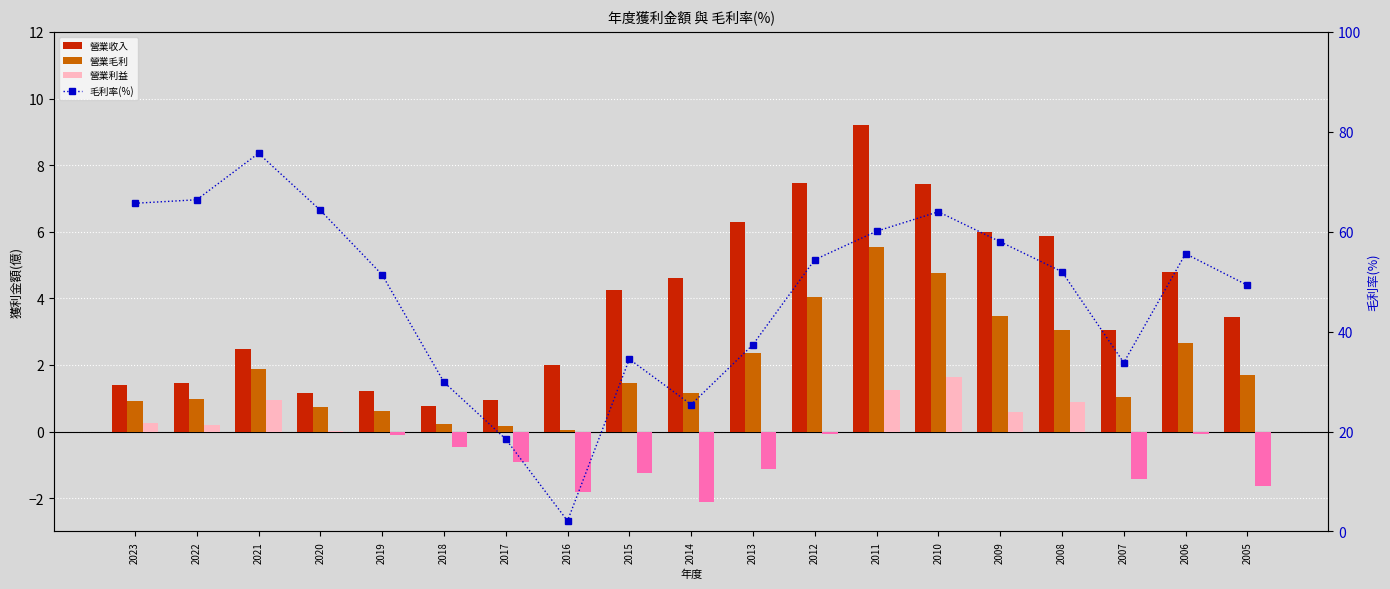

Reading left to right, transcribe all the data shown in this chart.

營業收入: 1.4	1.5	2.5	1.2	1.2	0.8	0.9	2.0	4.2	4.6	6.3	7.5	9.2	7.4	6.0	5.9	3.0	4.8	3.4
營業毛利: 0.9	1.0	1.9	0.8	0.6	0.2	0.2	0.0	1.5	1.2	2.4	4.0	5.5	4.8	3.5	3.0	1.0	2.7	1.7
營業利益: 0.3	0.2	1.0	0.0	-0.1	-0.5	-0.9	-1.8	-1.2	-2.1	-1.1	-0.1	1.3	1.6	0.6	0.9	-1.4	-0.1	-1.6
毛利率(%): 65.7	66.4	75.7	64.3	51.4	29.9	18.5	2.1	34.5	25.4	37.4	54.4	60.1	64.0	58.0	52.0	33.8	55.6	49.3